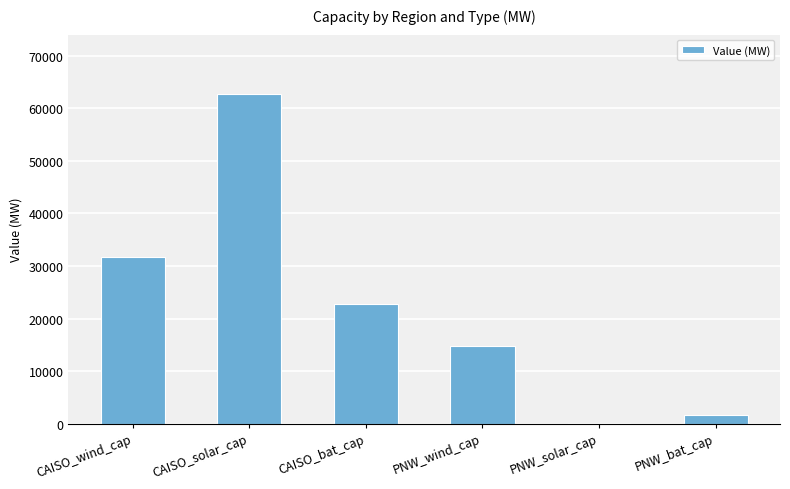

Approximately how many times larger is the value at CAISO_bat_cap compared to PNW_bat_cap?

13.9